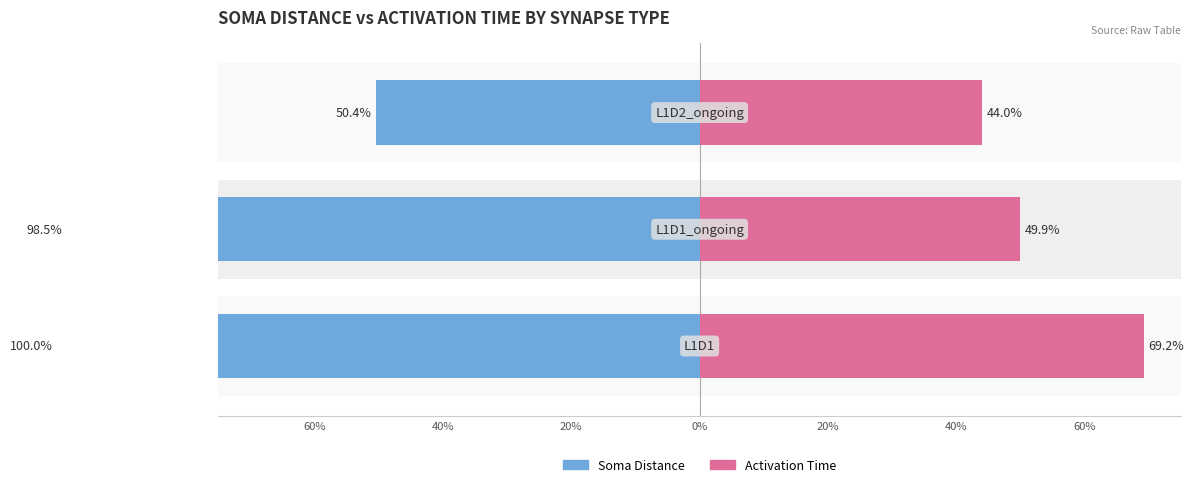

Reading left to right, extract all data points from this chart.

Soma Distance: -100.0	-98.5	-50.4
Activation Time: 69.2	49.9	44.0